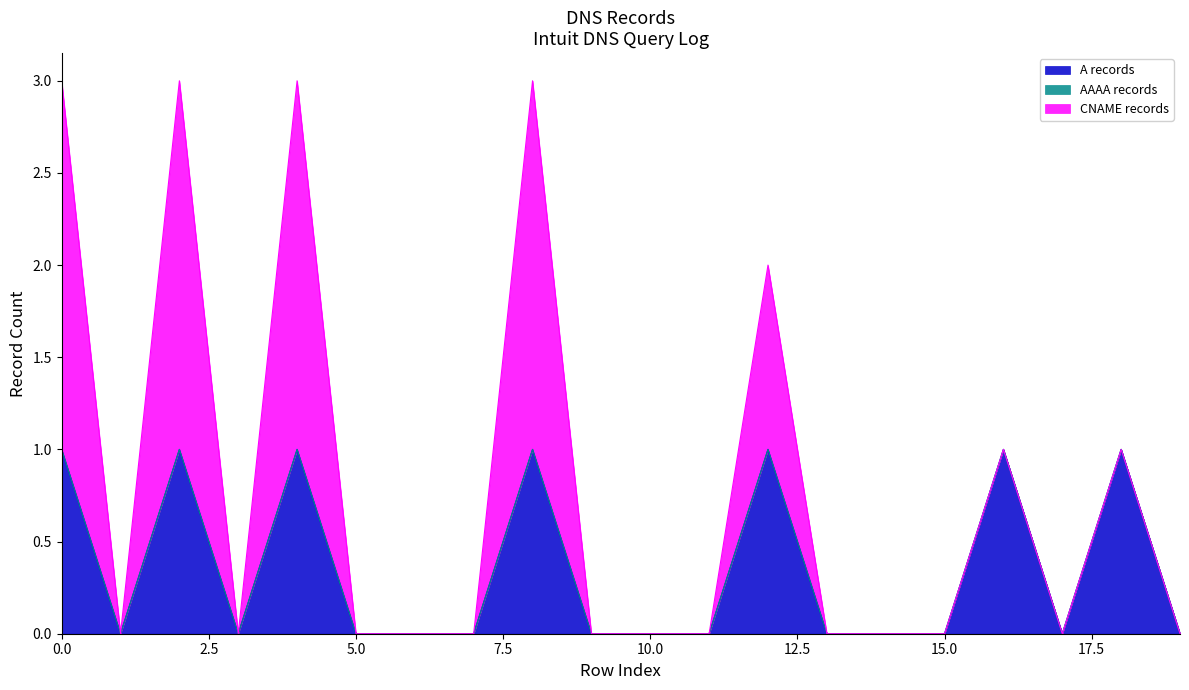

How many values in CNAME records are above zero?

5